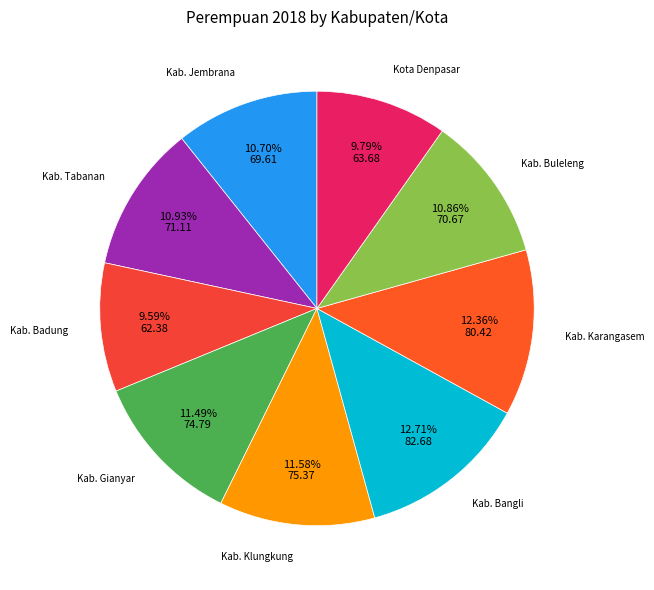

Is there a majority slice in this chart?

No